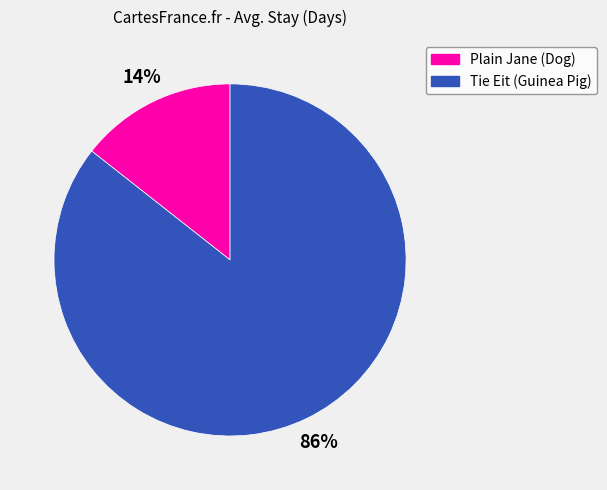

Does Plain Jane (Dog) account for over 50% of the chart?

No